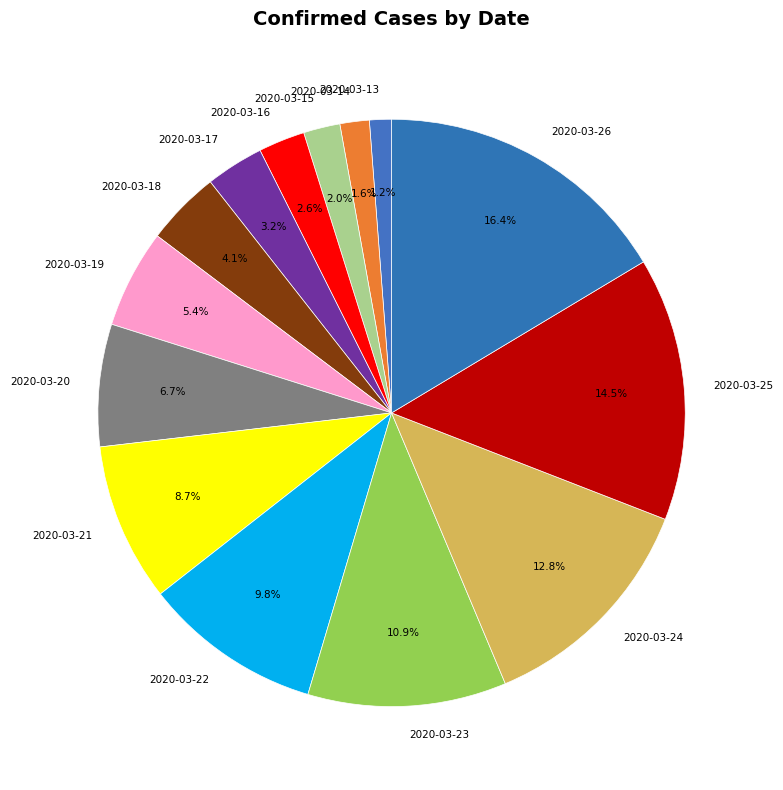

Is it true that 2020-03-18 is 4% of the pie?

True